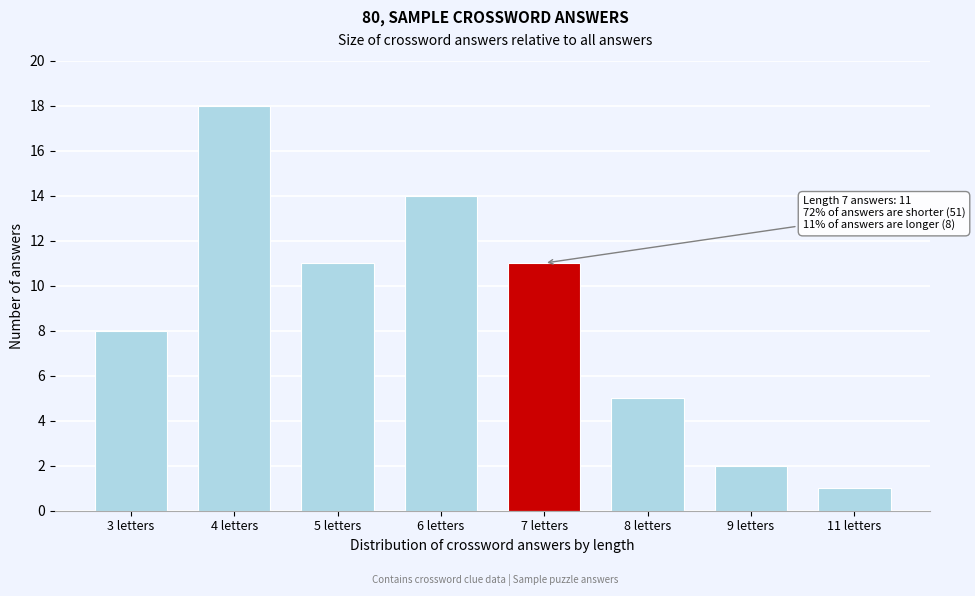

Reading left to right, extract all data points from this chart.

8	18	11	14	11	5	2	1